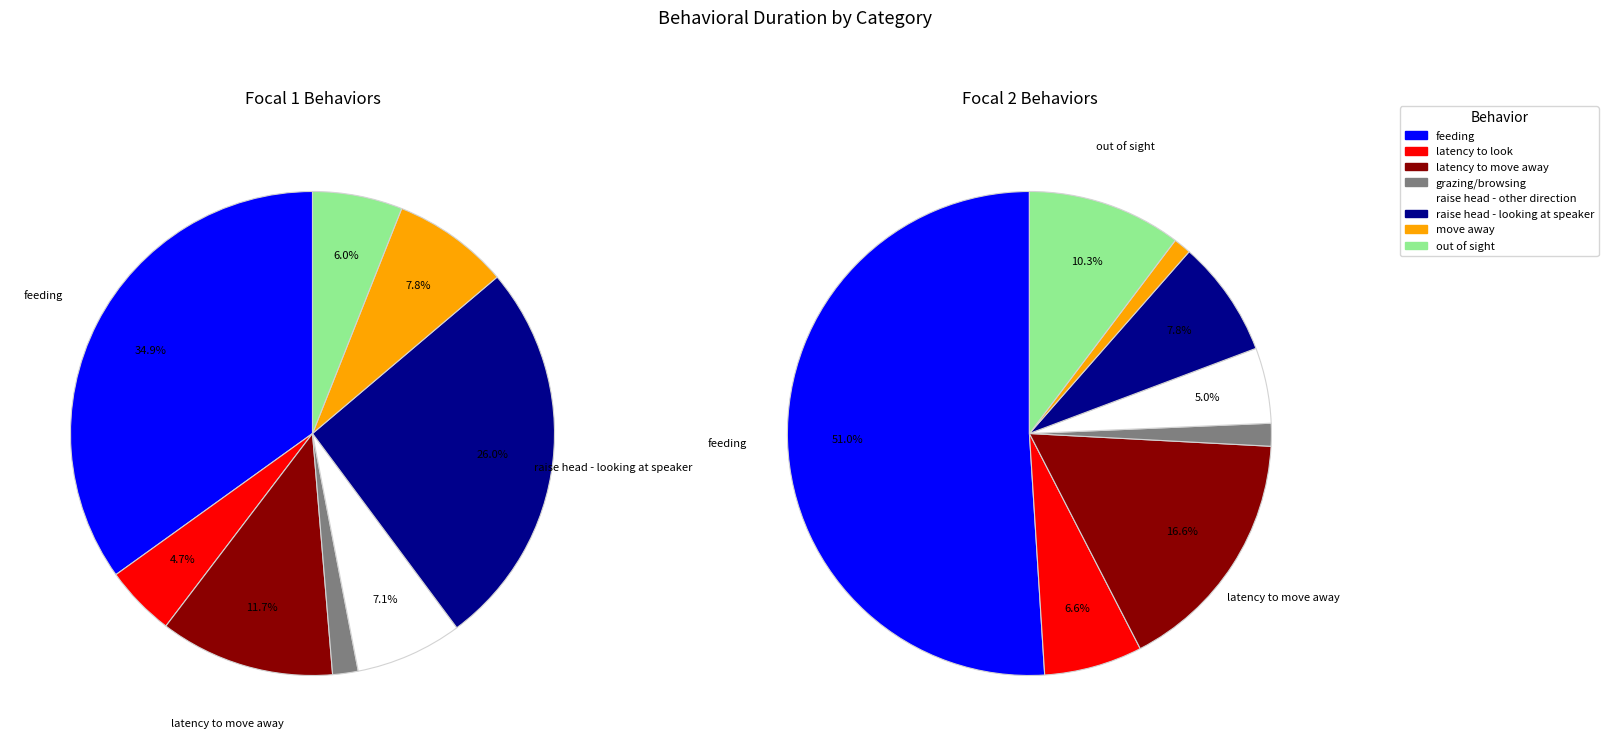

To the nearest percent, what portion does latency to move away represent?

12%